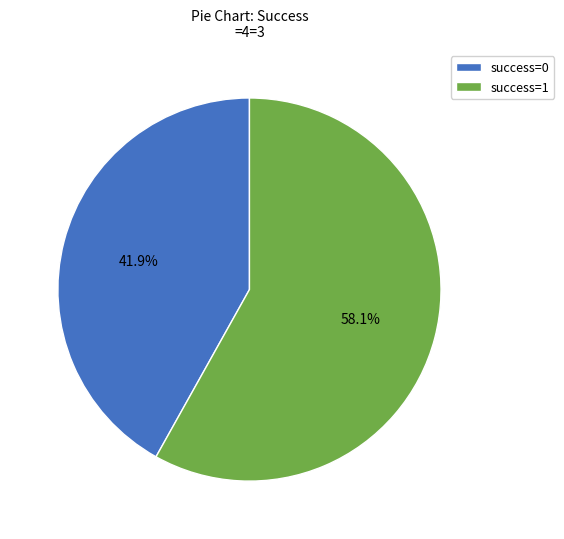

Is the sum of success=0 and success=1 greater than half?

Yes